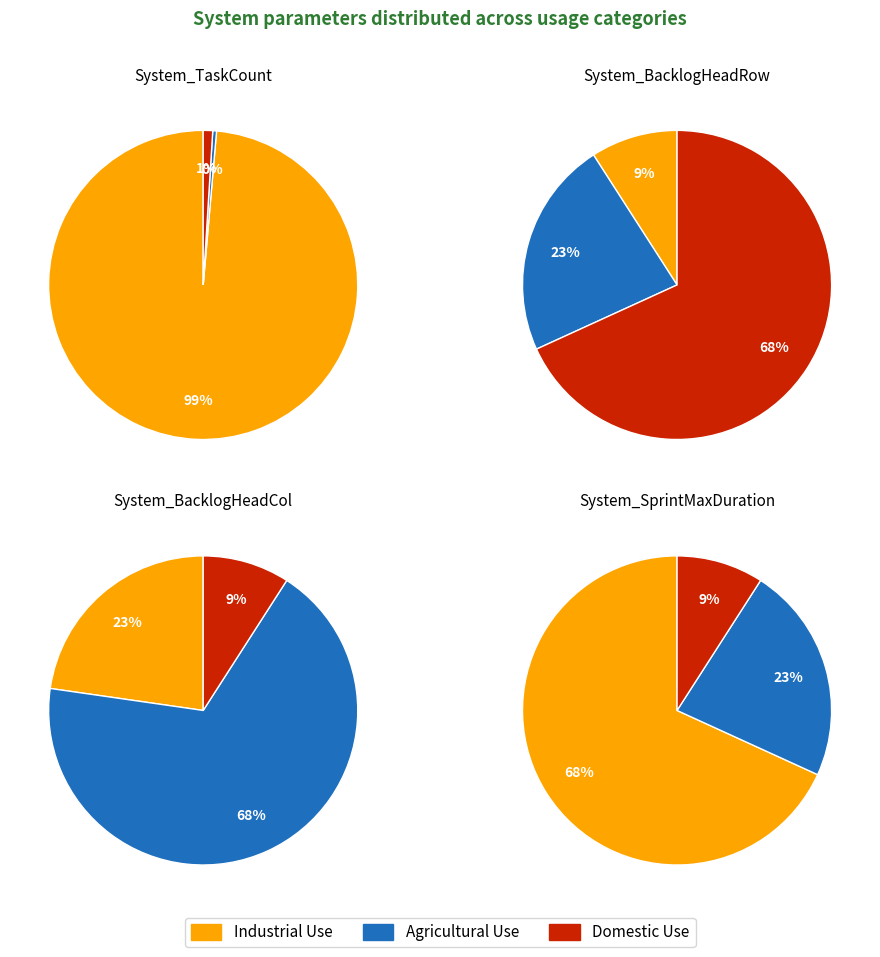

Which series has the widest spread of values?

Industrial Use